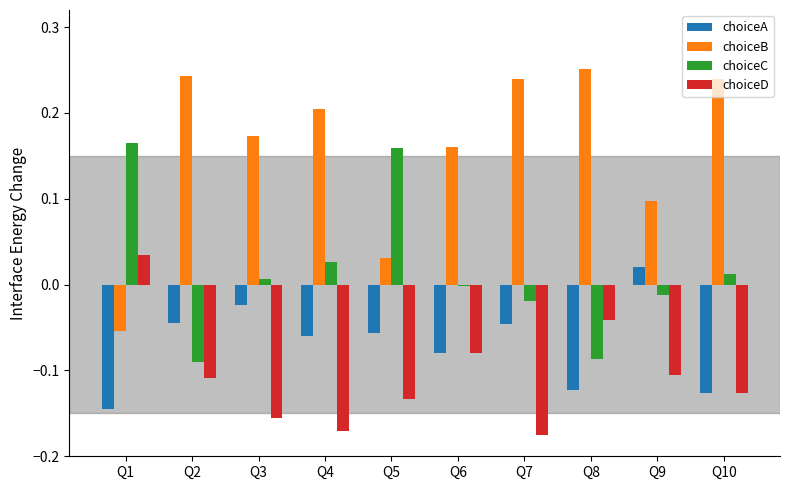

Count the number of categories in the chart.

10